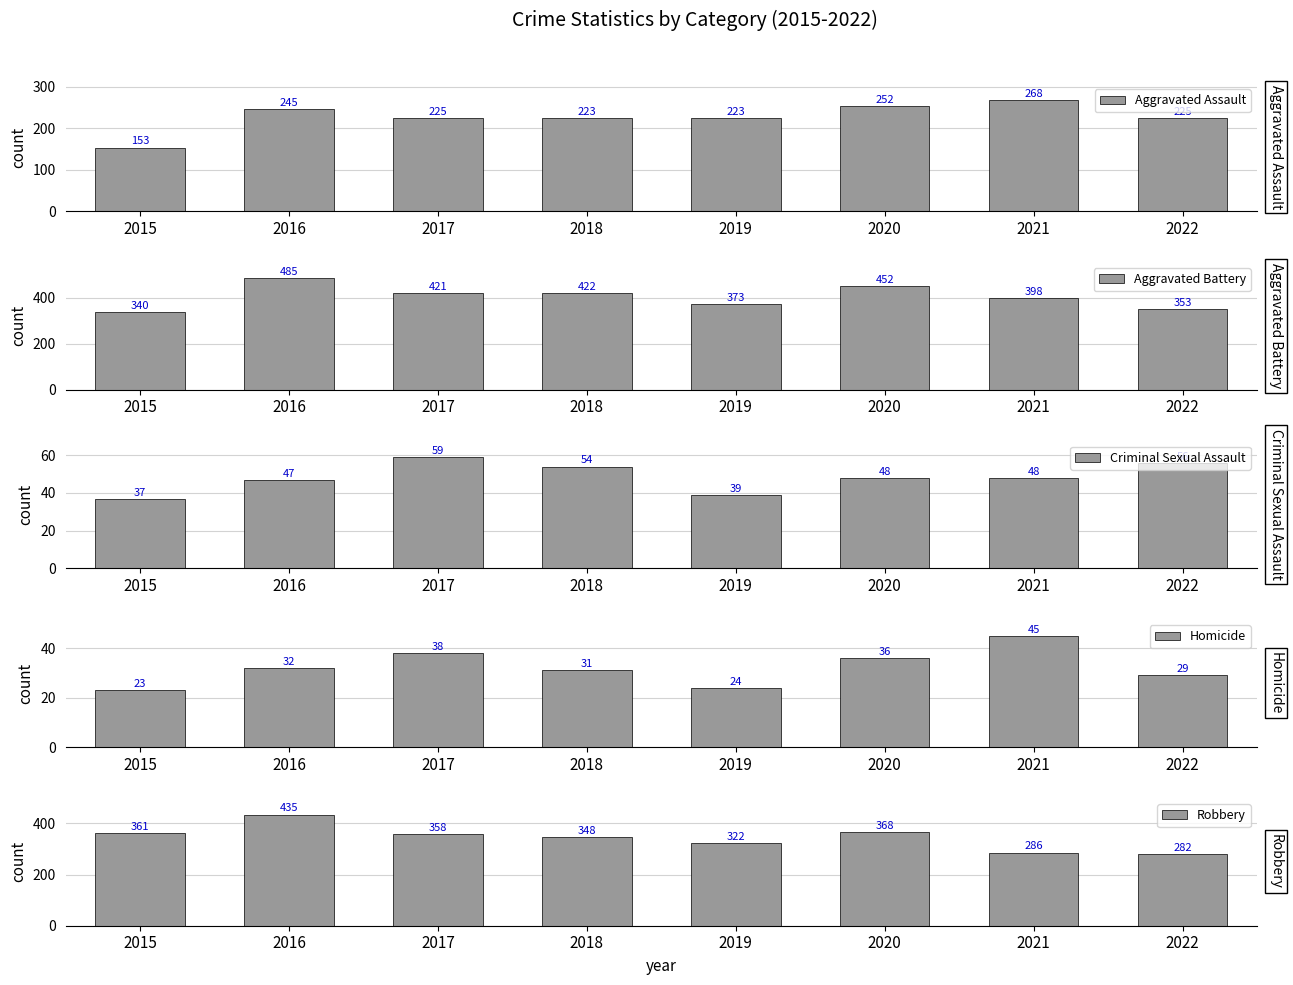

What is the spread (max minus min) of values at 2017?

383